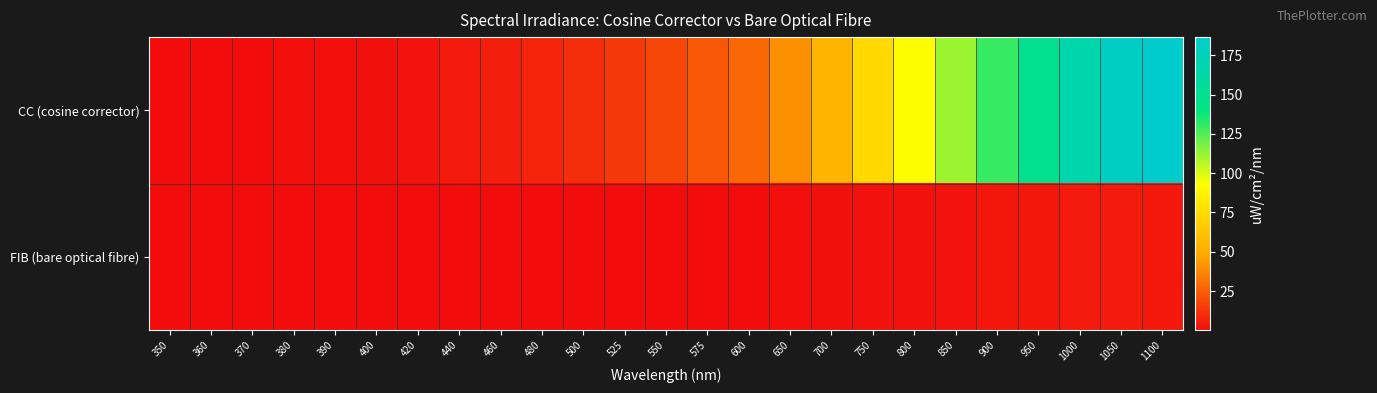

At how many categories does at least one series exceed 129?

5